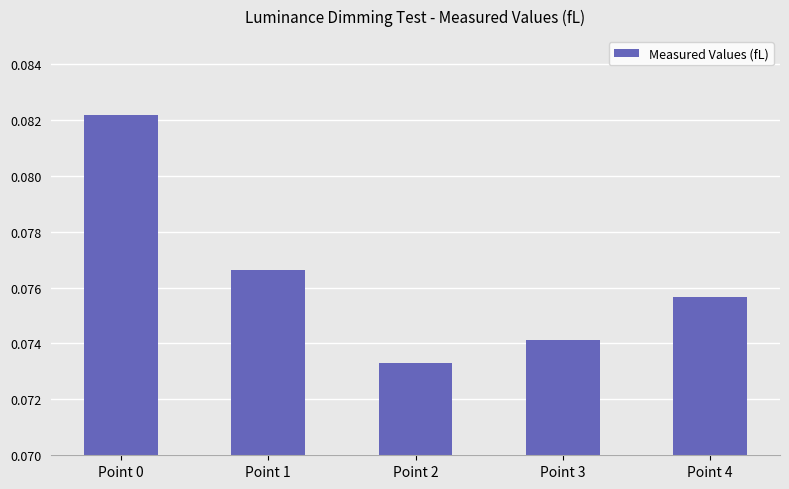

Which label corresponds to the largest value in the chart?

Point 0